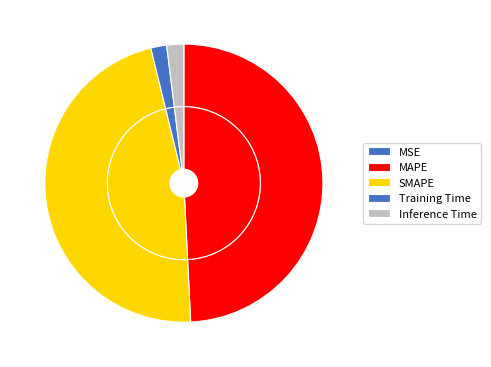

Approximately how many times larger is the value at SMAPE compared to MAPE?

1.0